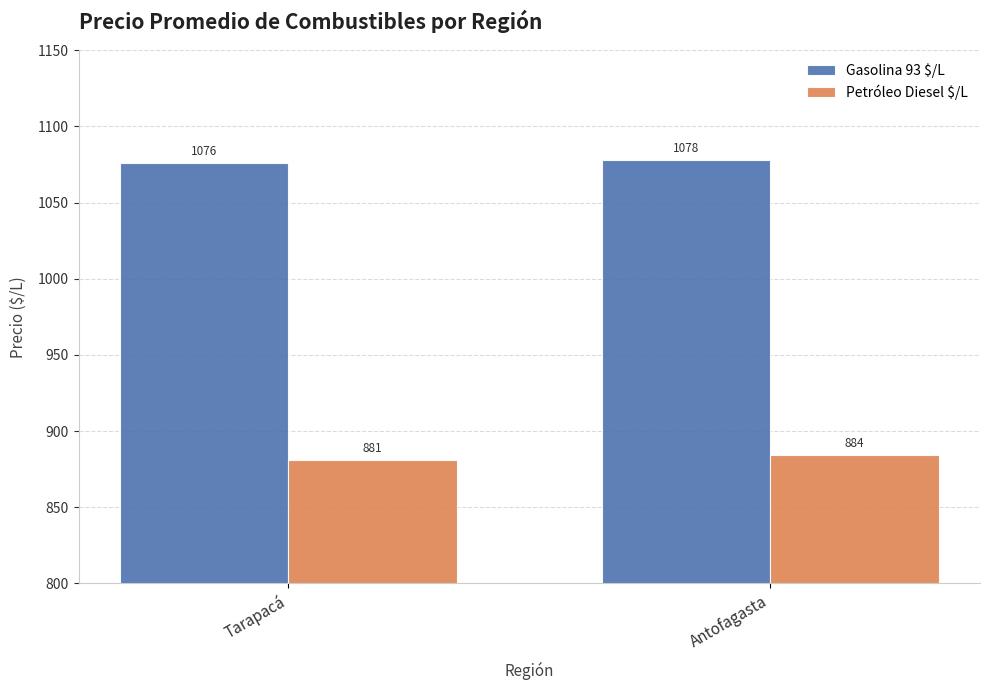

Which series changed the most between Tarapacá and Antofagasta?

Petróleo Diesel $/L